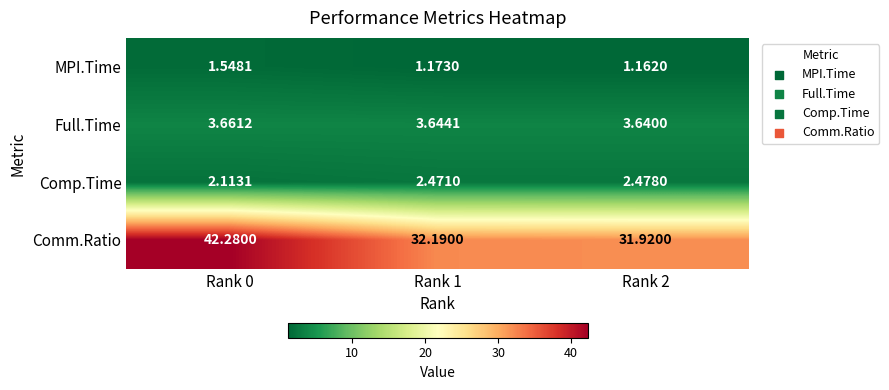

Rank the series by their maximum value, from highest to lowest.

Comm.Ratio, Full.Time, Comp.Time, MPI.Time